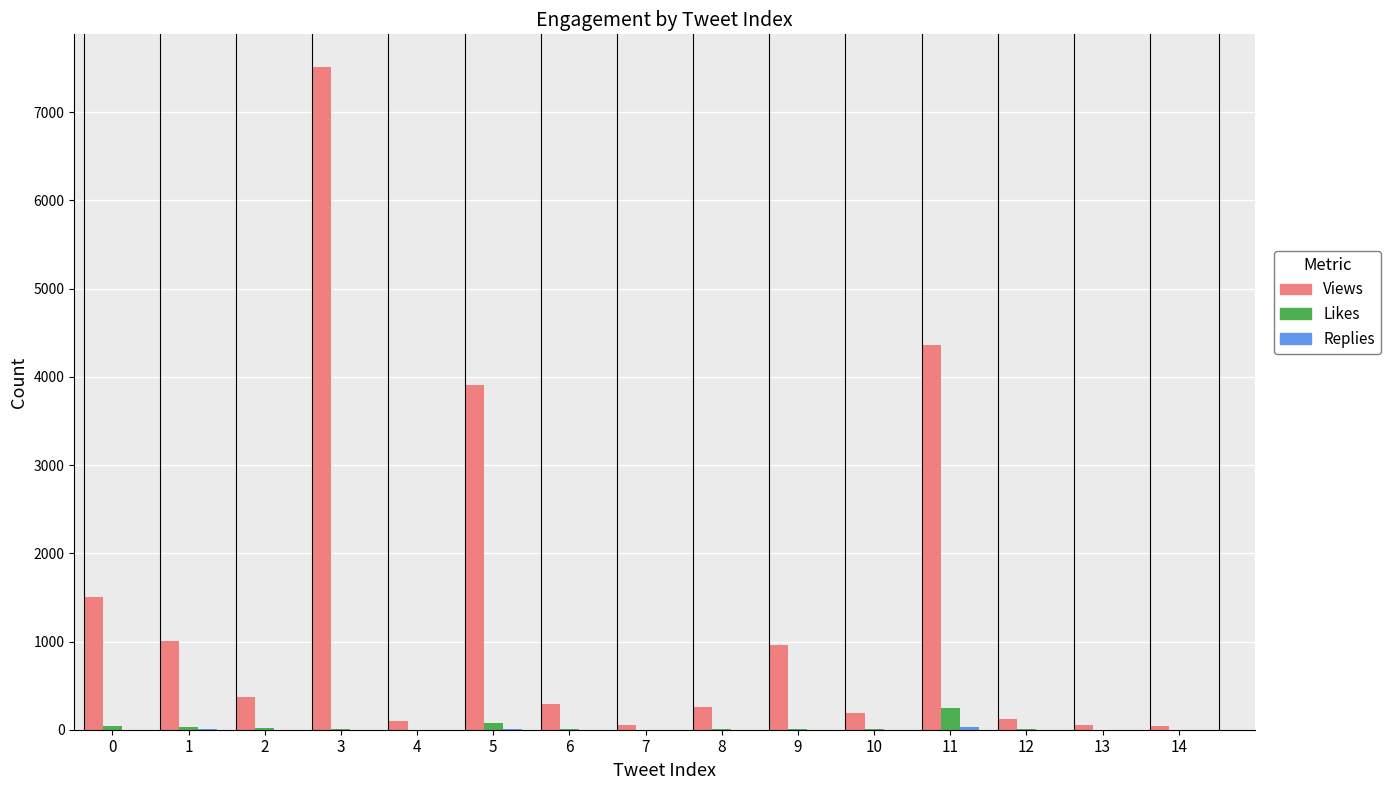

What is the sum of all Likes values?

453